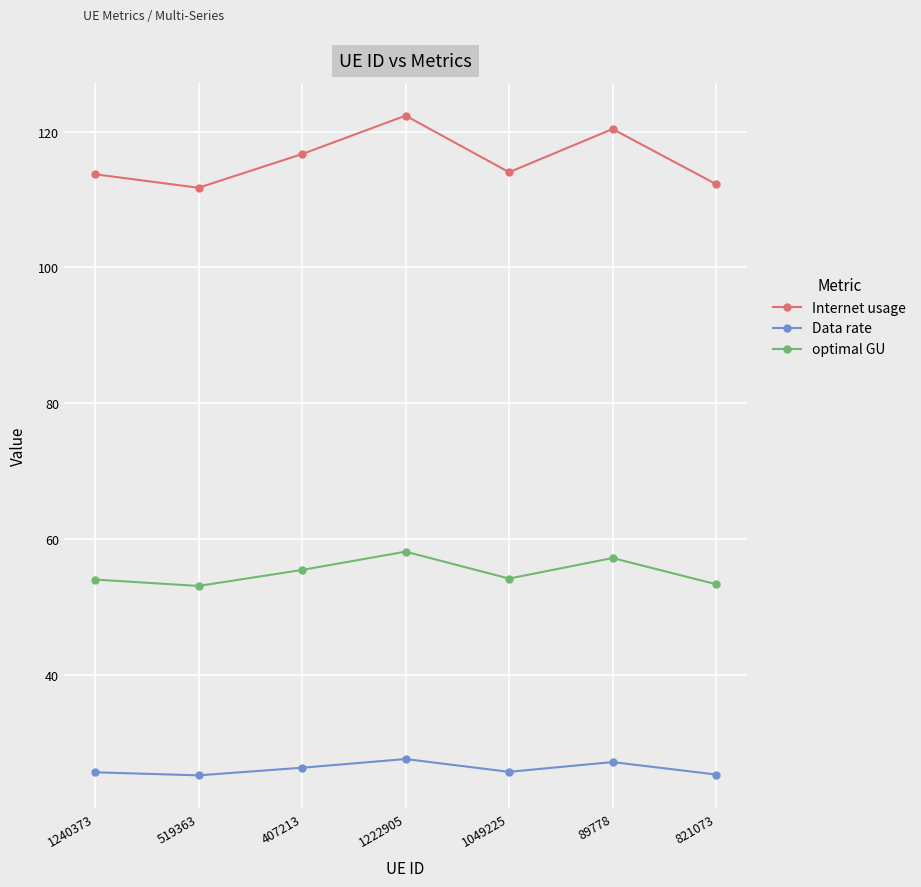

Is it true that optimal GU equals 57.2 at 89778?

True